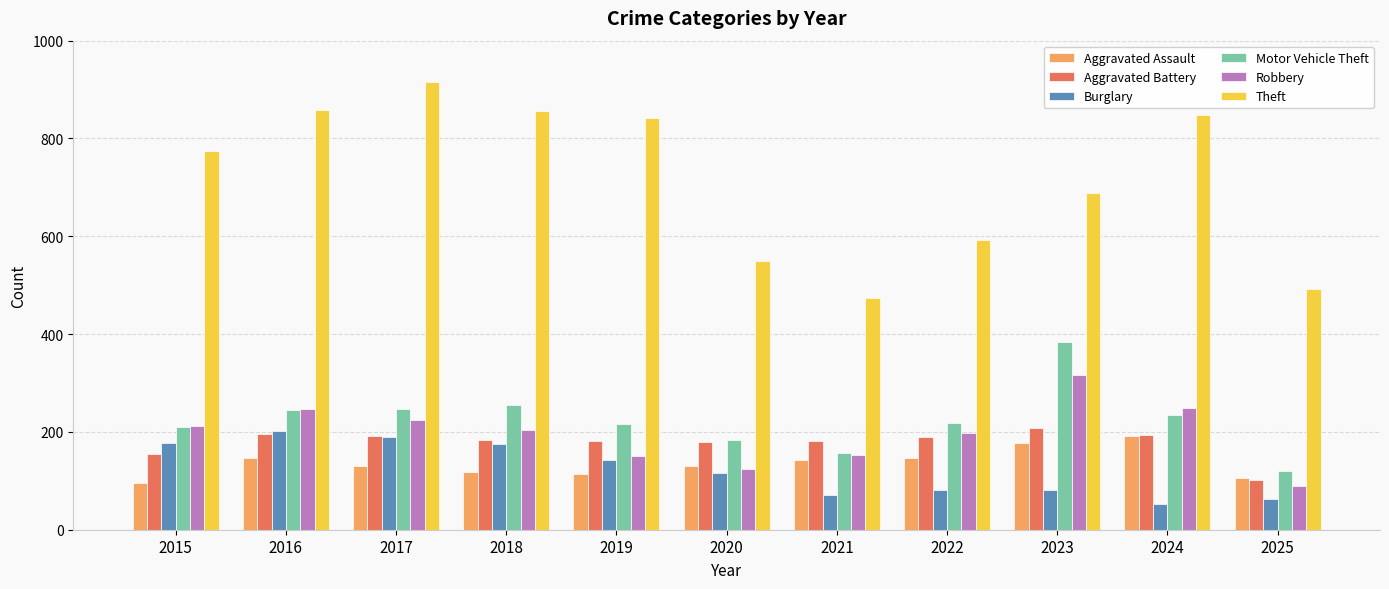

Which category has the lowest value across all series?

2024